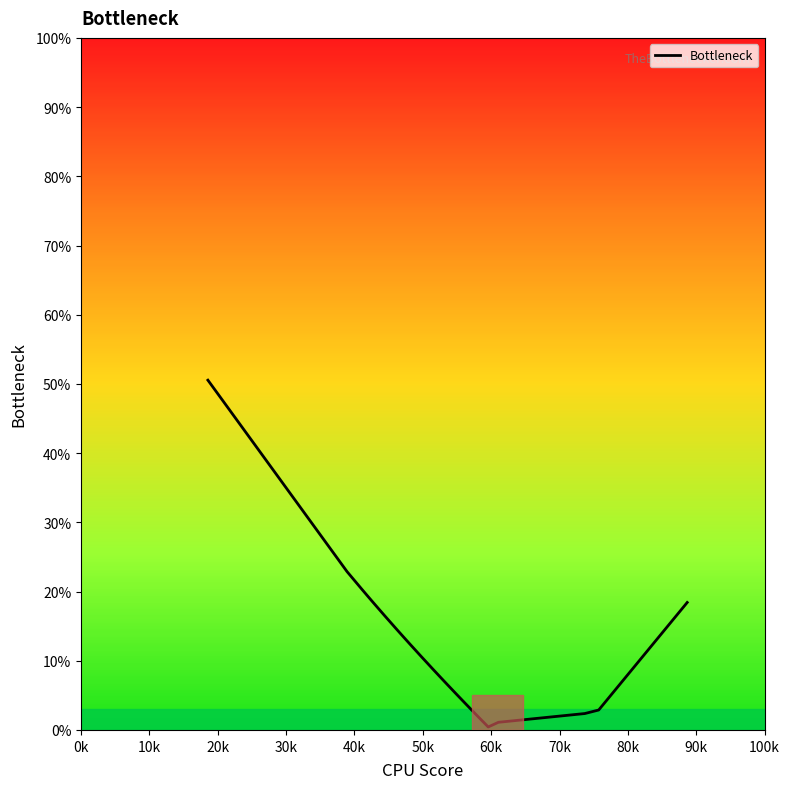

What is the greatest value displayed?

50.5